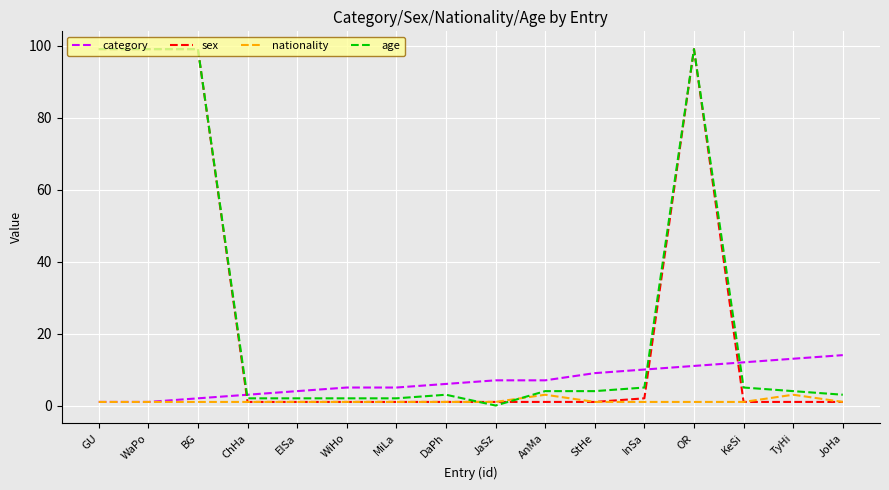

What is the difference between the maximum and minimum values in the nationality series?

2